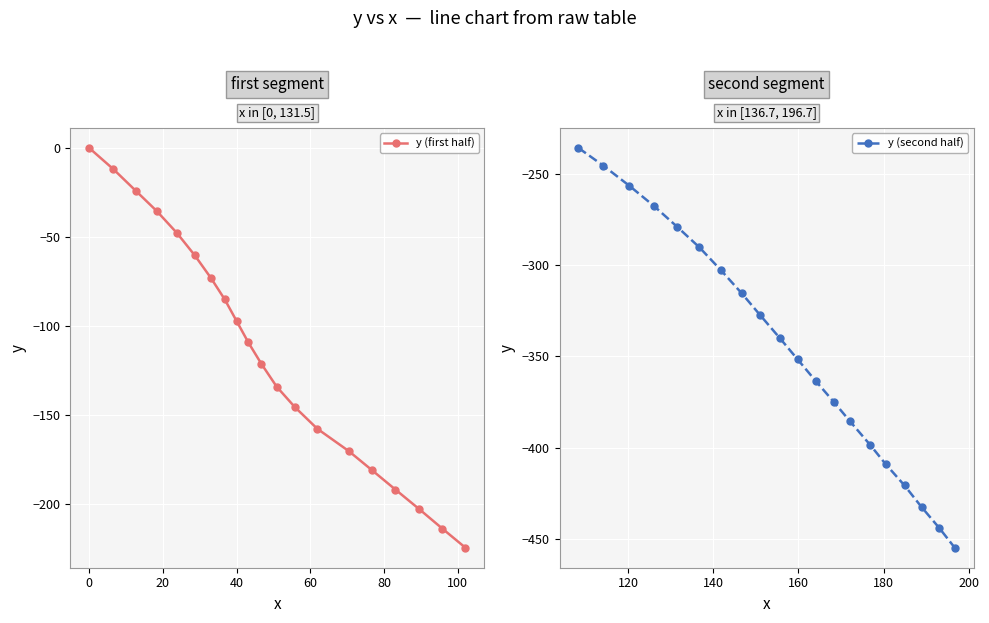

Is this an area chart (filled region under the line)?

No